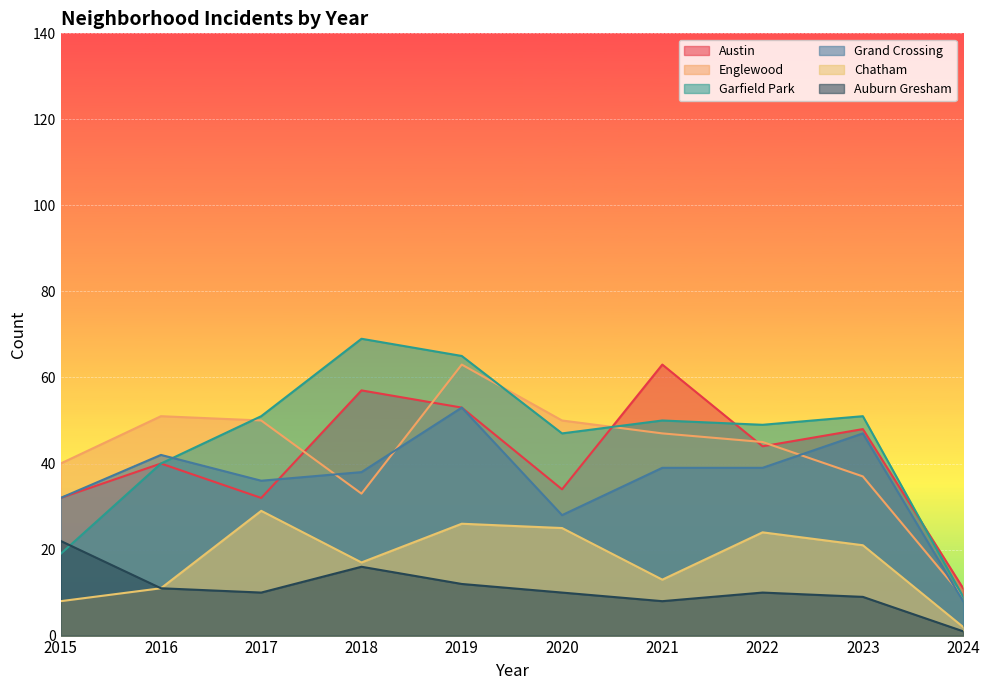

What are all the series names shown in the legend?

Austin, Englewood, Garfield Park, Grand Crossing, Chatham, Auburn Gresham